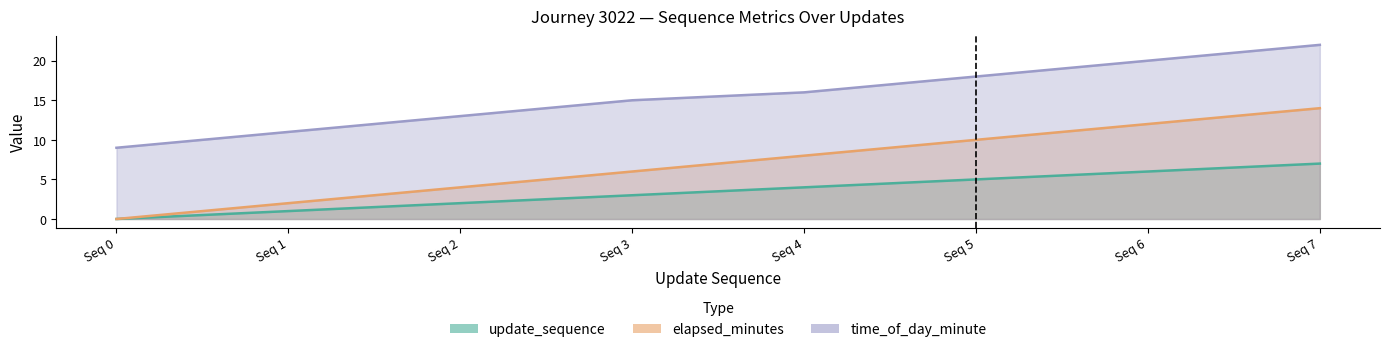

At how many categories does at least one series exceed 17?

3